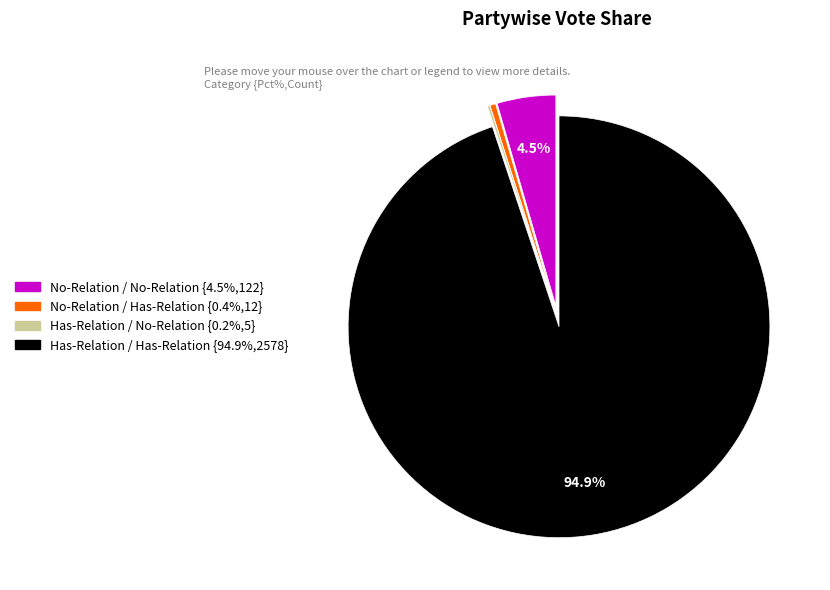

Is Has-Relation / Has-Relation the majority of the pie?

Yes